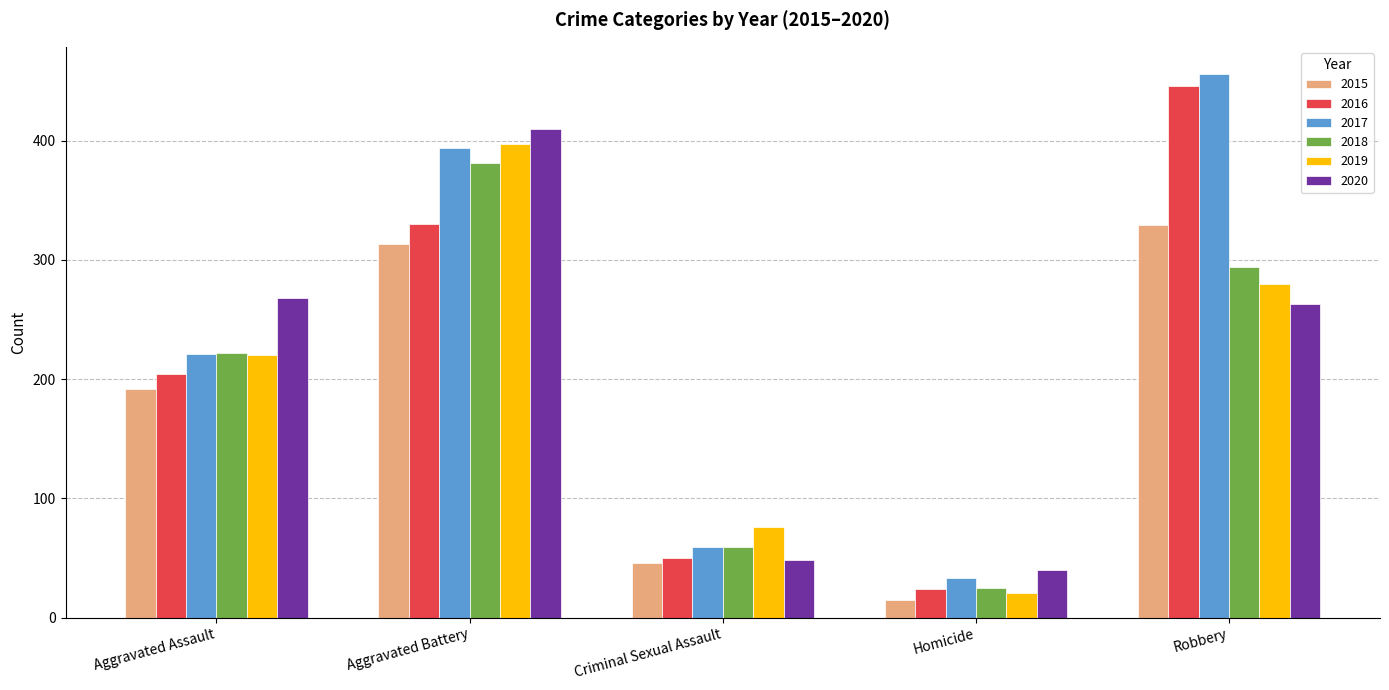

The value of 2015 at Criminal Sexual Assault is 66. True or false?

False